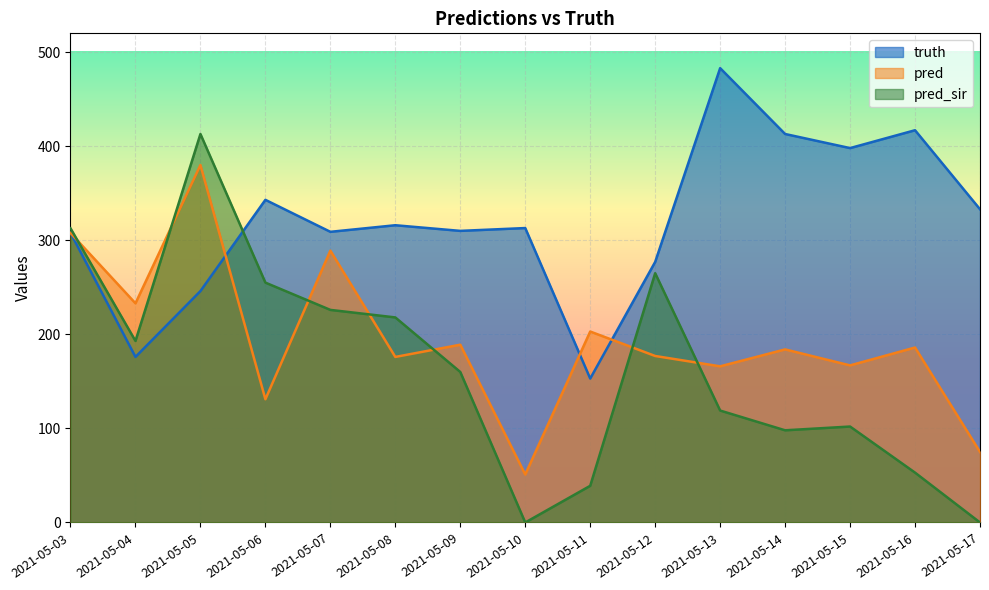

Where is truth nearest to the value 318?

2021-05-08